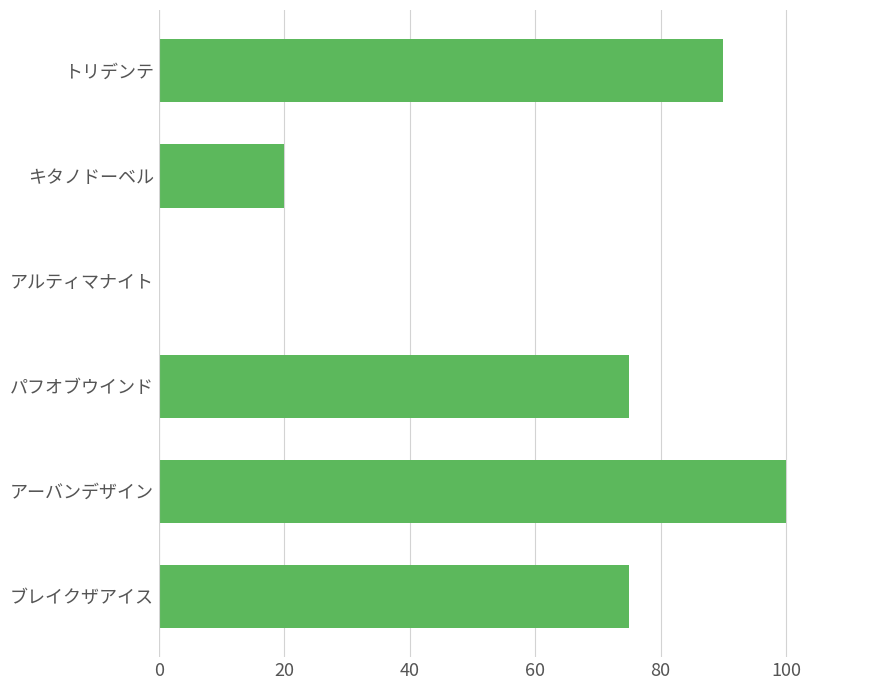

Reading bottom to top, what are all the values shown in this chart?

ブレイクザアイス=75	アーバンデザイン=100	パフオブウインド=75	アルティマナイト=0	キタノドーベル=20	トリデンテ=90